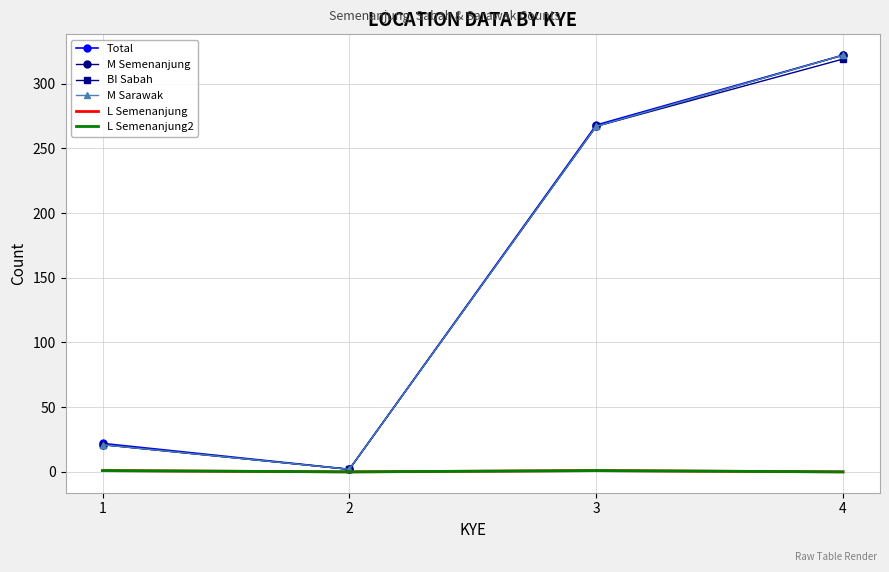

What is the difference between the maximum and minimum values in the Total series?

320